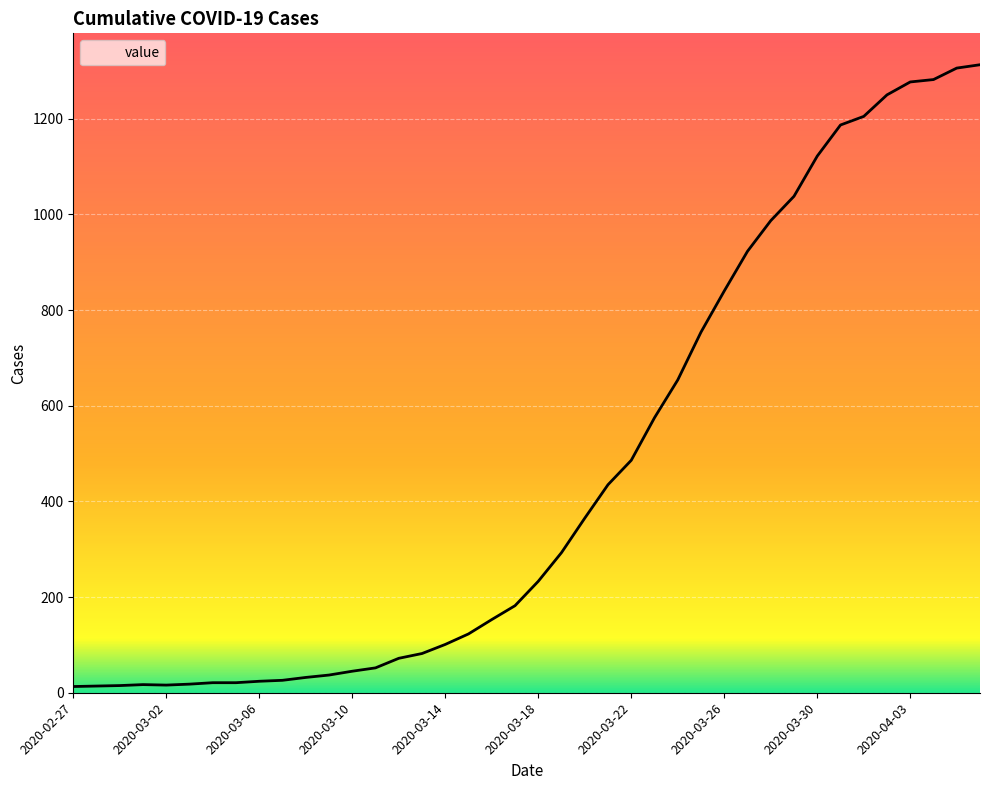

What is the greatest value displayed?

1313